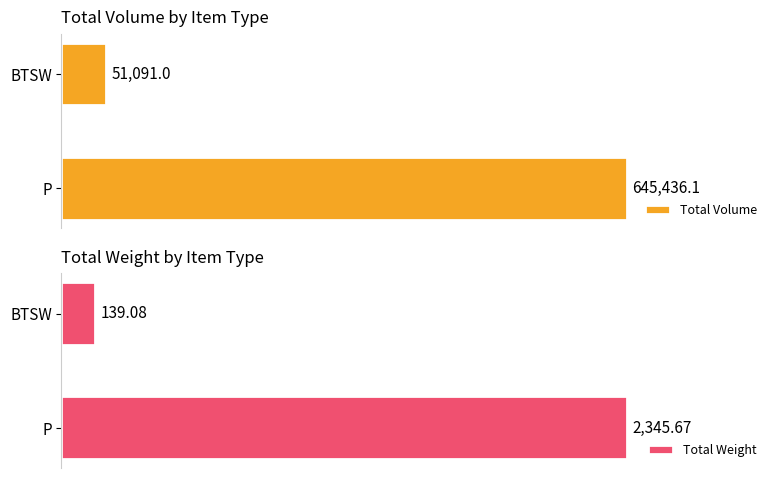

Where is Total Volume nearest to the value 348263?

BTSW